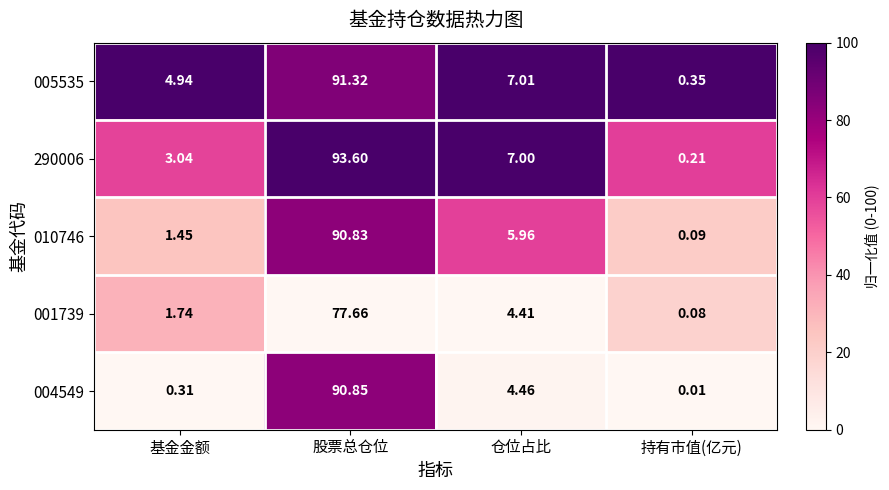

What is the difference between the highest and lowest values at 基金金额?

4.6